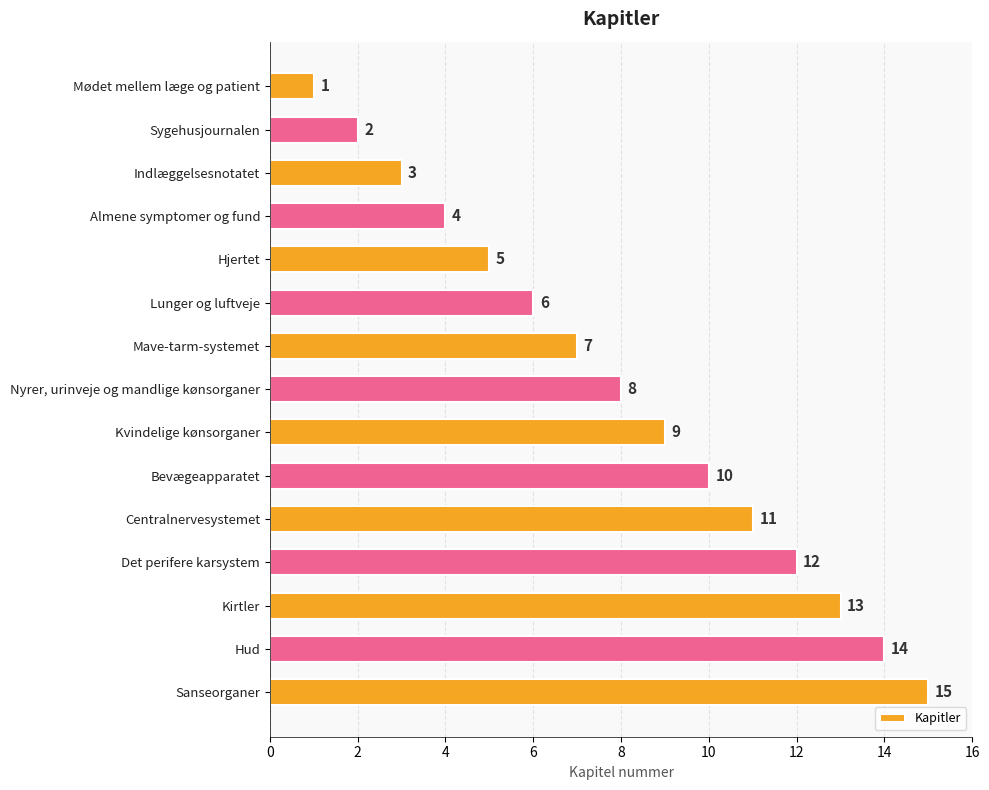

At which label is the value closest to 8?

Nyrer, urinveje og mandlige kønsorganer